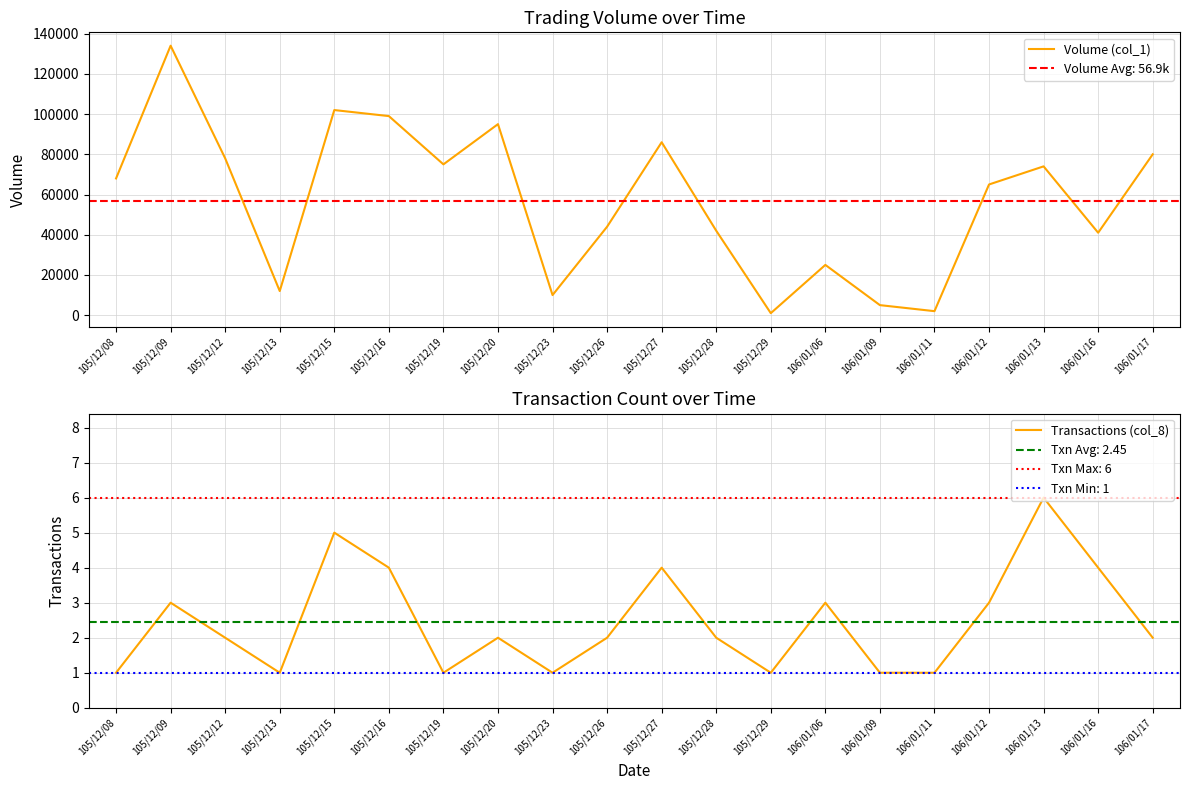

What is the value of the Transactions (col_8) point at the 11th from the left?

4